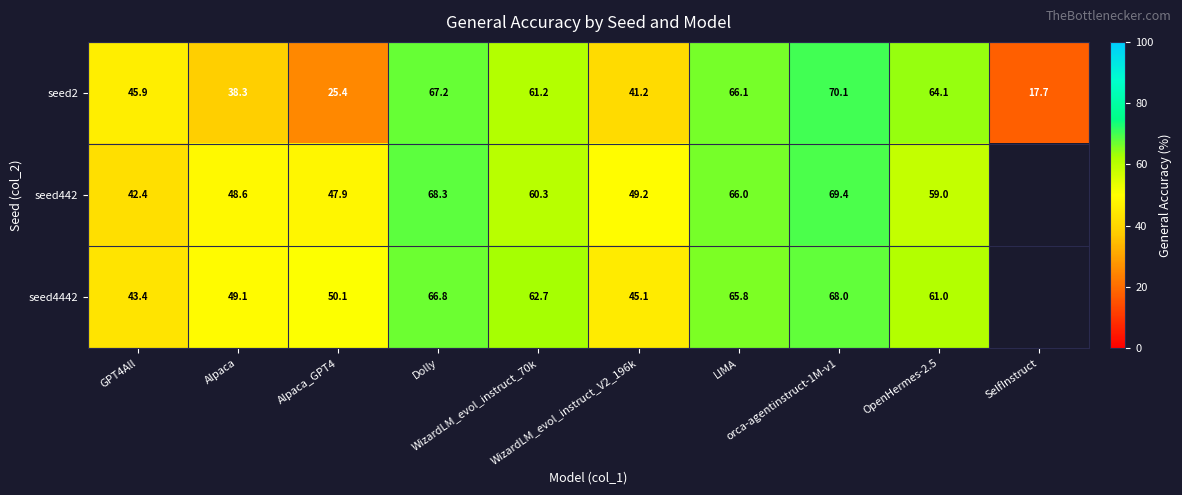

How many data points in seed2 are above 61?

5